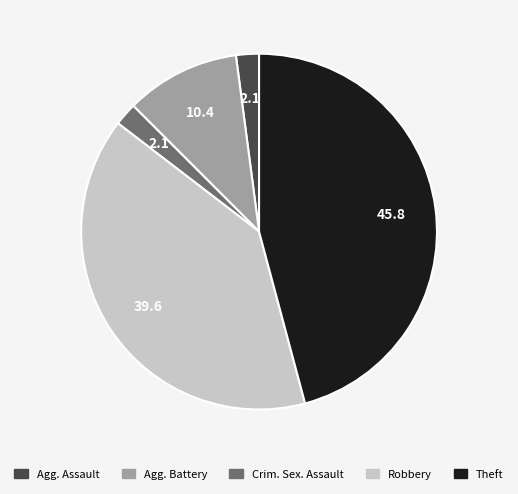

What is the largest slice in the pie chart?

Theft